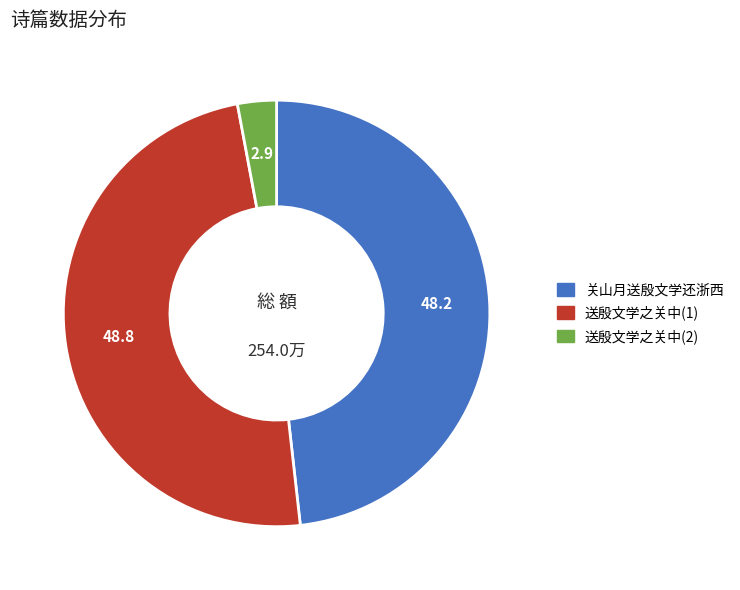

Is there any slice that represents more than half of the pie?

No